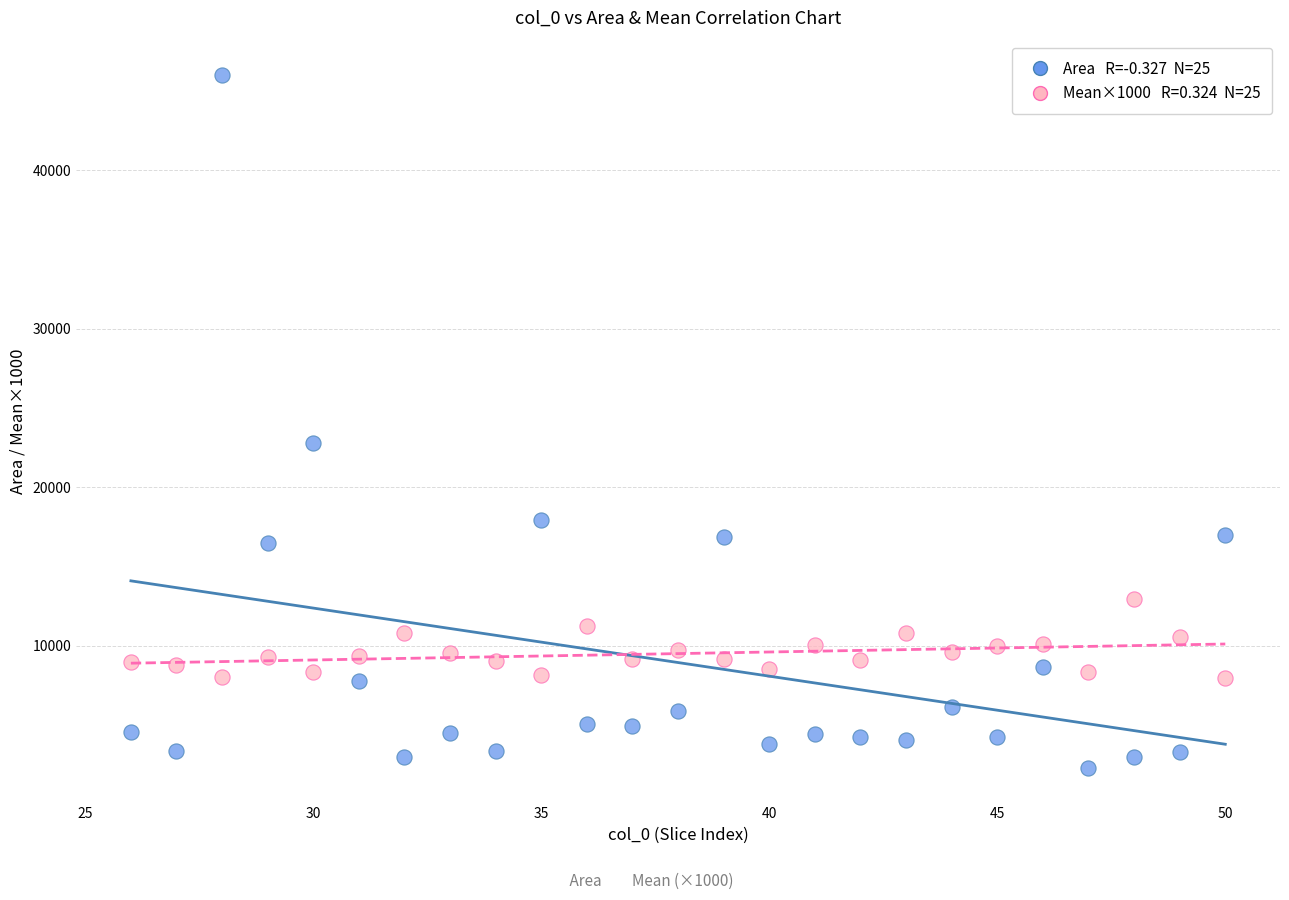

Across all series, what Y value is closest to 24140?

22791.0